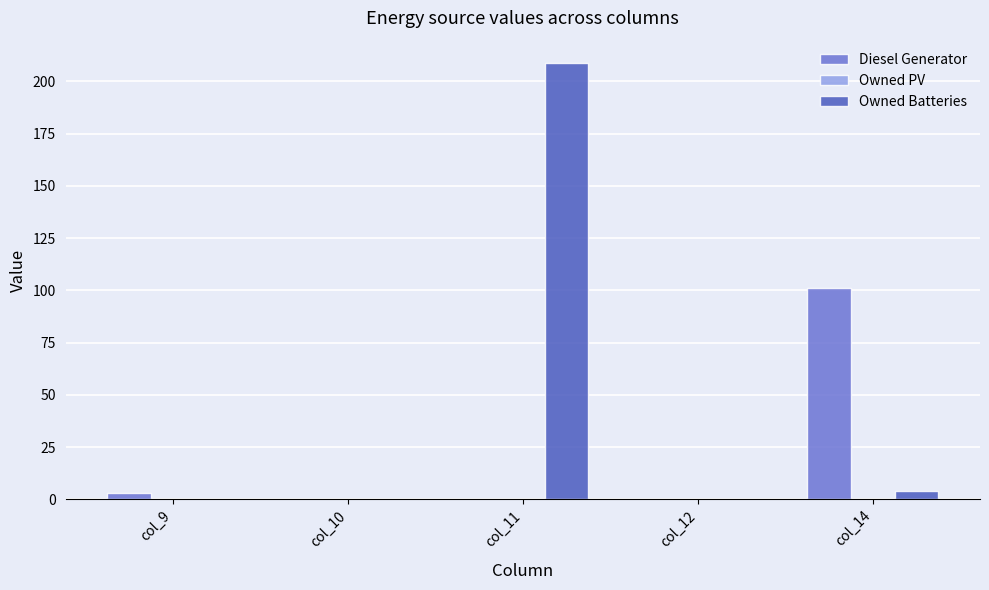

What is the sum of the Owned Batteries values at col_14 and col_11?

213